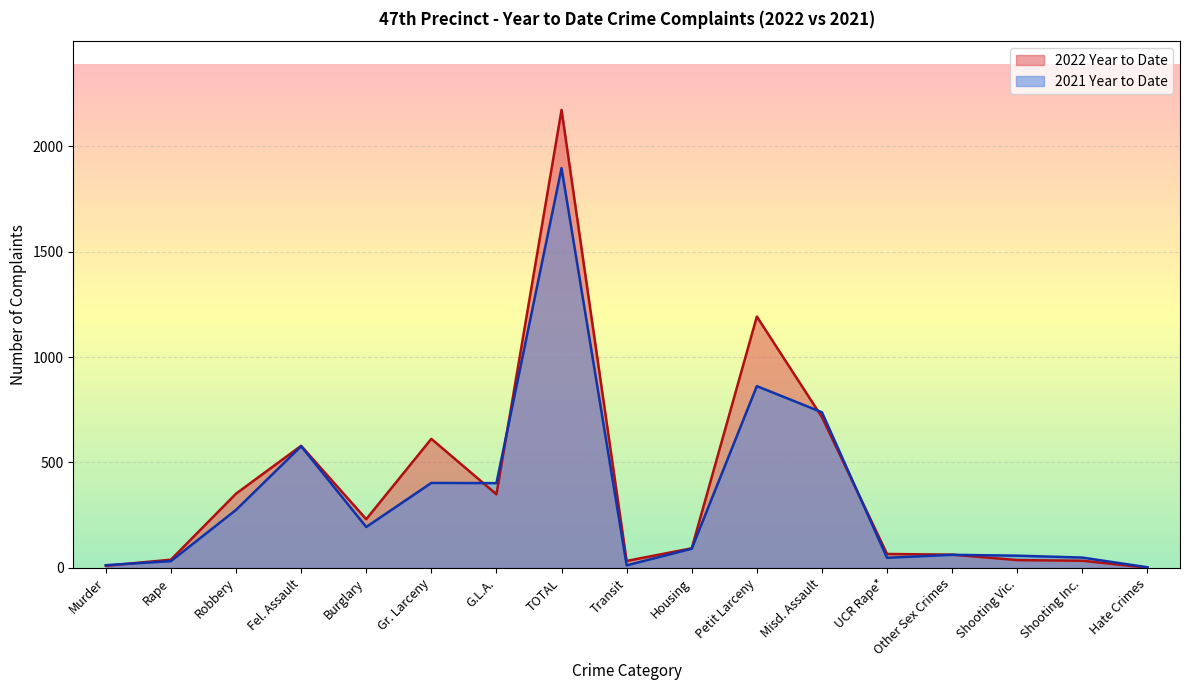

How many data points in 2022 Year to Date are above 93?

8